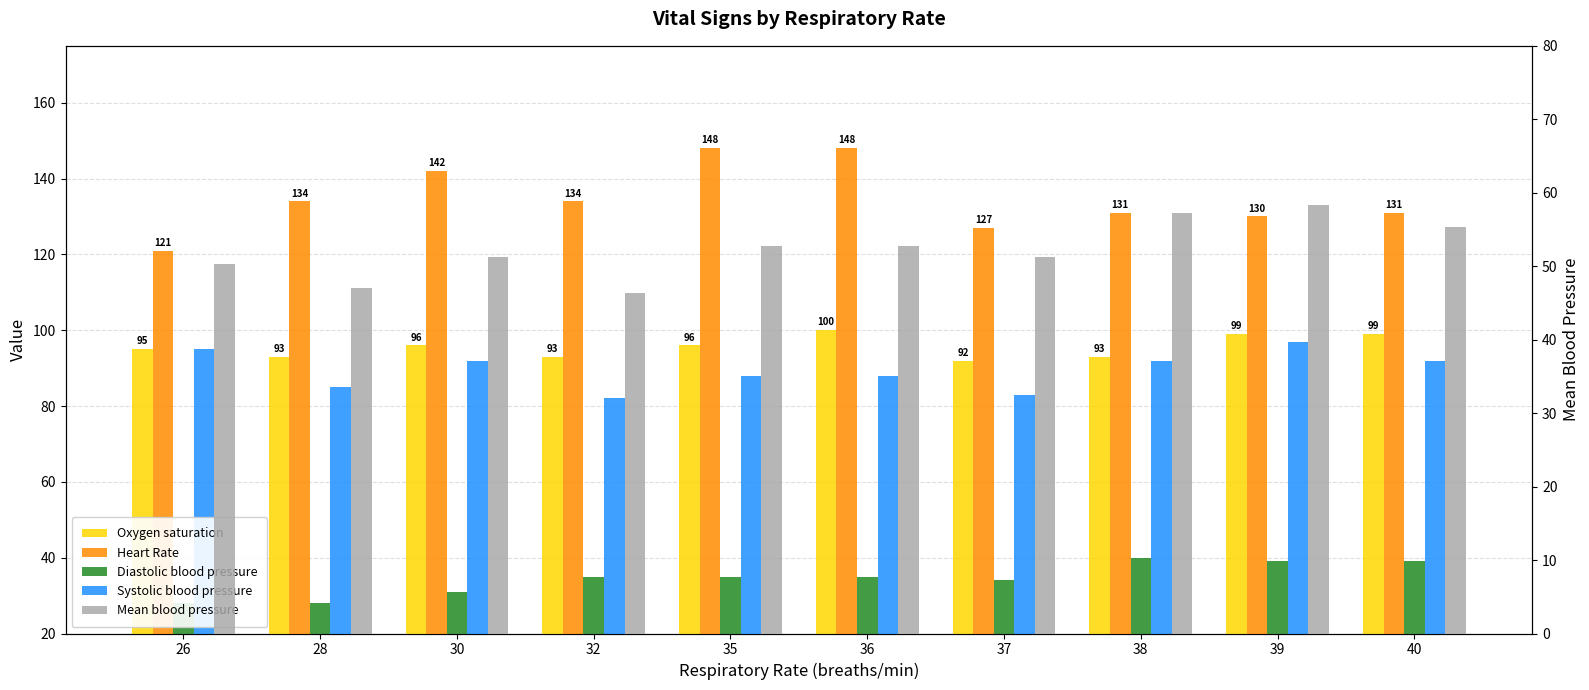

Which series has the largest total across all categories?

Heart Rate